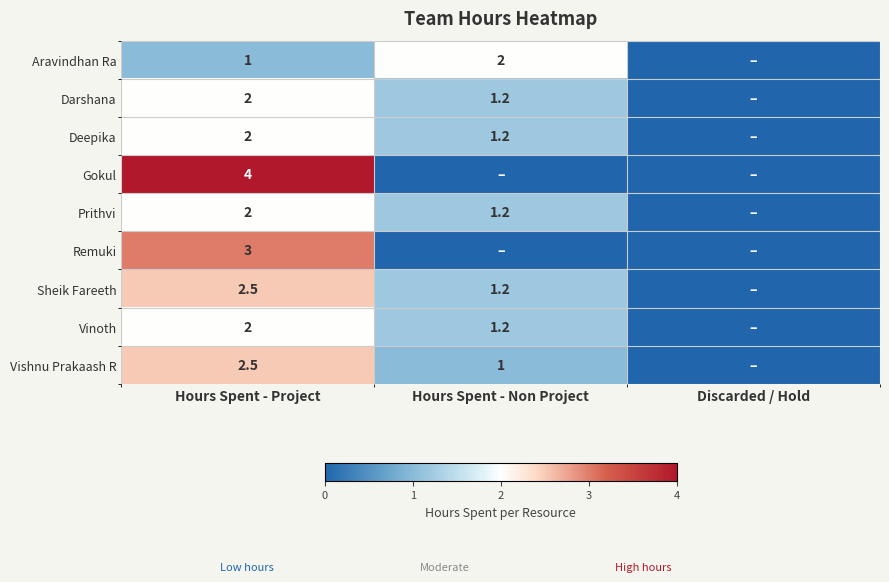

What is the difference between the Aravindhan Ra values at Hours Spent - Project and Hours Spent - Non Project?

1.0